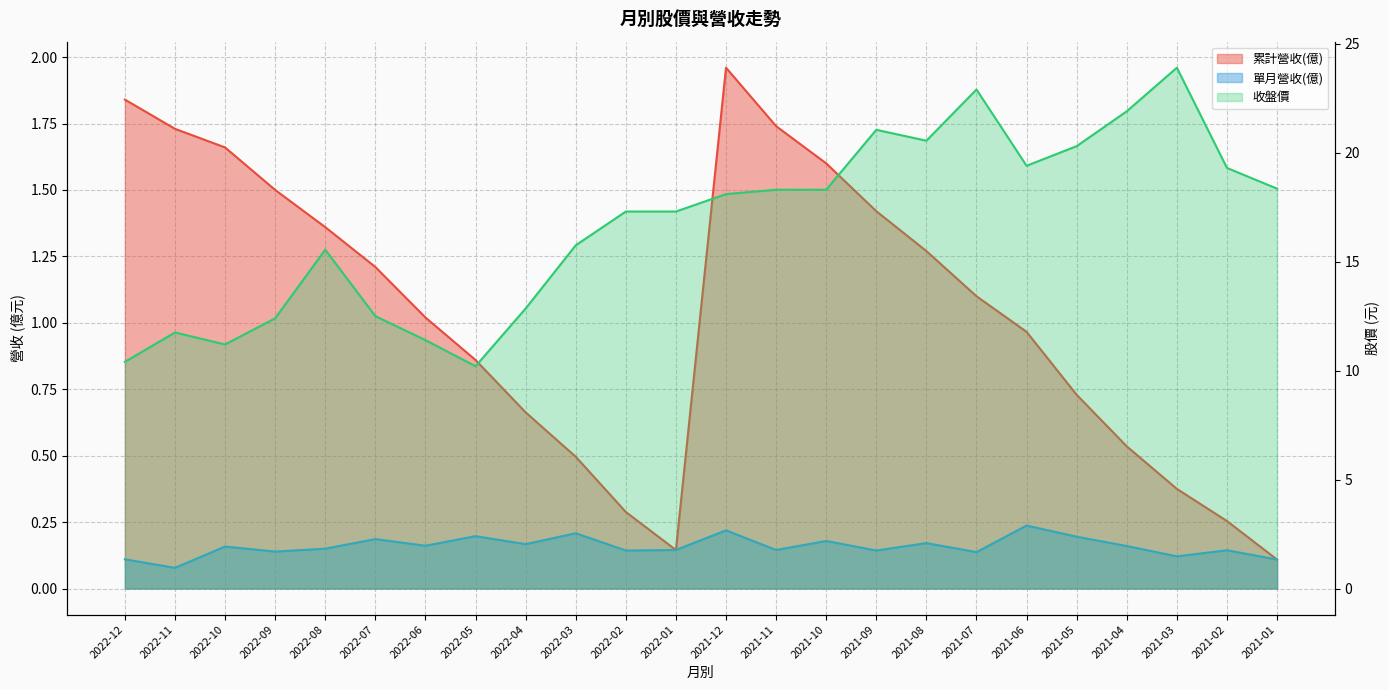

Reading right to left, extract all data points from this chart.

累計營收(億): 2021-01=0.1	2021-02=0.3	2021-03=0.4	2021-04=0.5	2021-05=0.7	2021-06=1.0	2021-07=1.1	2021-08=1.3	2021-09=1.4	2021-10=1.6	2021-11=1.7	2021-12=2.0	2022-01=0.1	2022-02=0.3	2022-03=0.5	2022-04=0.7	2022-05=0.9	2022-06=1.0	2022-07=1.2	2022-08=1.4	2022-09=1.5	2022-10=1.7	2022-11=1.7	2022-12=1.8
單月營收(億): 2021-01=0.1	2021-02=0.1	2021-03=0.1	2021-04=0.2	2021-05=0.2	2021-06=0.2	2021-07=0.1	2021-08=0.2	2021-09=0.1	2021-10=0.2	2021-11=0.1	2021-12=0.2	2022-01=0.1	2022-02=0.1	2022-03=0.2	2022-04=0.2	2022-05=0.2	2022-06=0.2	2022-07=0.2	2022-08=0.1	2022-09=0.1	2022-10=0.2	2022-11=0.1	2022-12=0.1
收盤價: 2021-01=18.4	2021-02=19.3	2021-03=23.9	2021-04=21.9	2021-05=20.3	2021-06=19.4	2021-07=22.9	2021-08=20.6	2021-09=21.1	2021-10=18.3	2021-11=18.3	2021-12=18.1	2022-01=17.3	2022-02=17.3	2022-03=15.8	2022-04=12.8	2022-05=10.2	2022-06=11.4	2022-07=12.5	2022-08=15.6	2022-09=12.4	2022-10=11.2	2022-11=11.8	2022-12=10.4